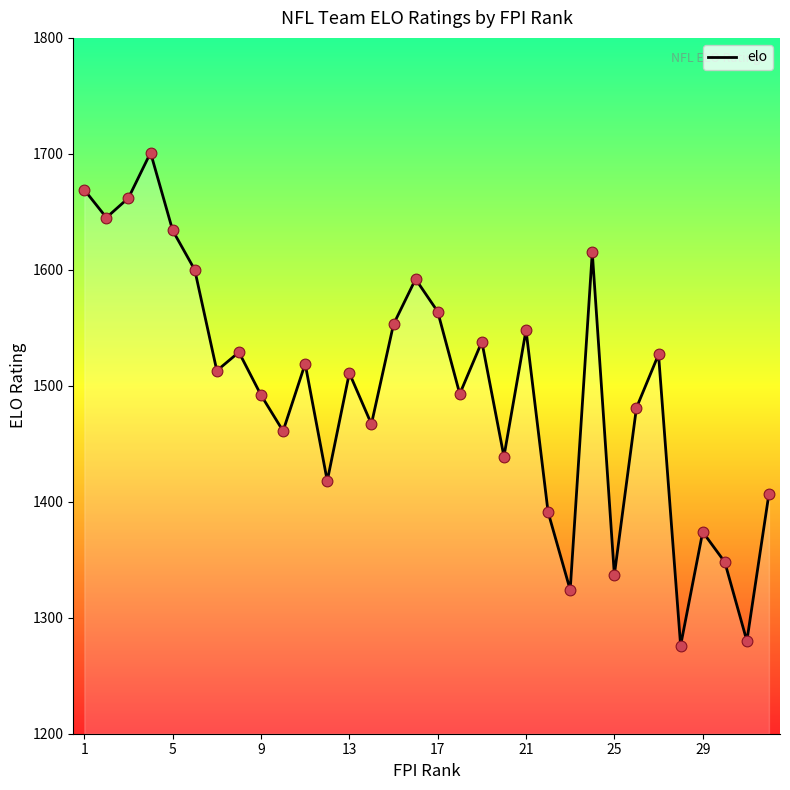

What is the smallest value displayed?

1276